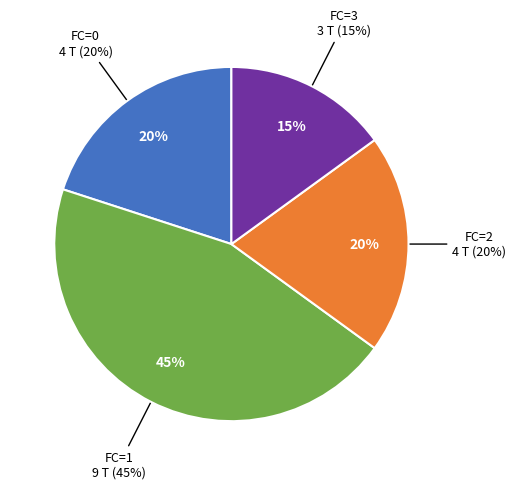

Does FC=2 account for over 50% of the chart?

No